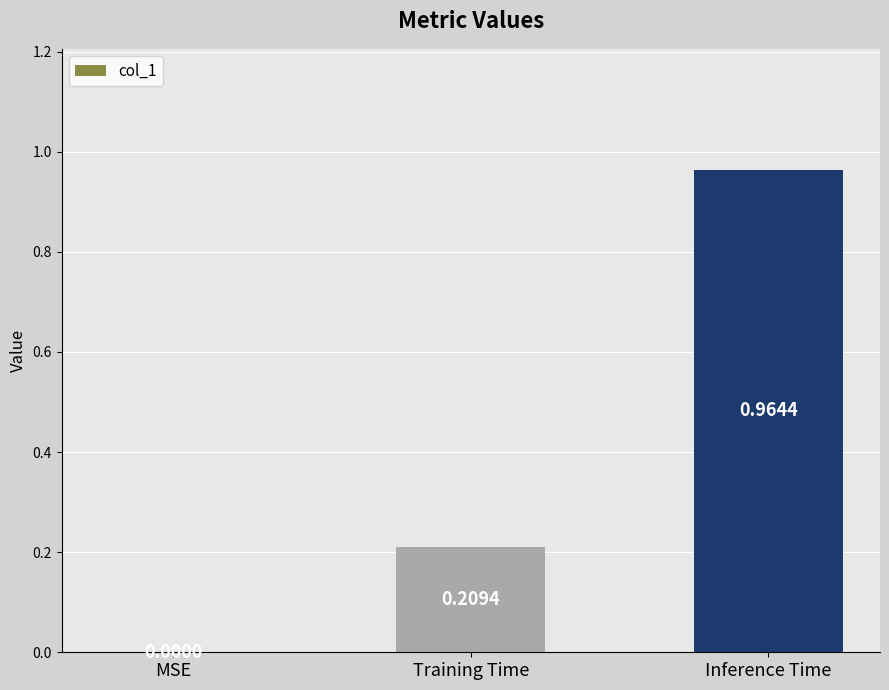

Which has a higher value, MSE or Training Time?

Training Time